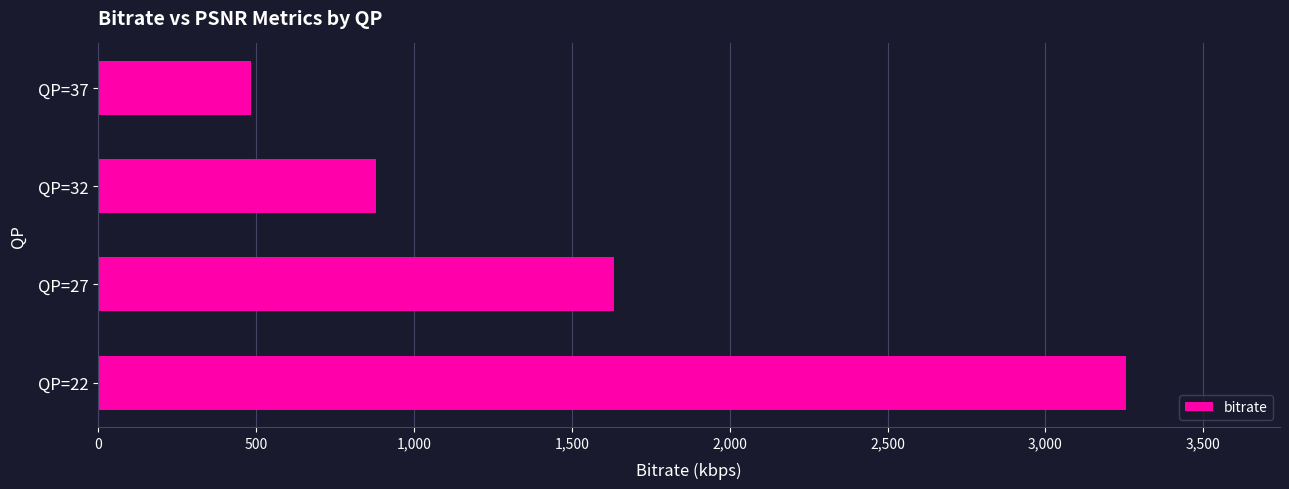

Reading bottom to top, extract all data points from this chart.

QP=22=3255.0	QP=27=1634.6	QP=32=878.3	QP=37=483.3